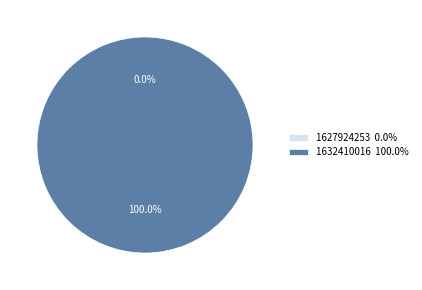

Combined, what portion of the pie is 1627924253 and 1632410016?

100.0%